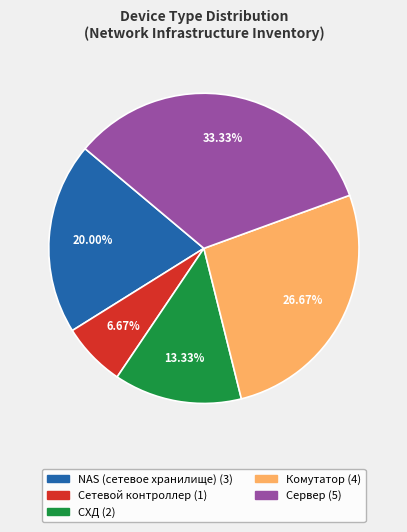

Count the number of slices in the pie.

5